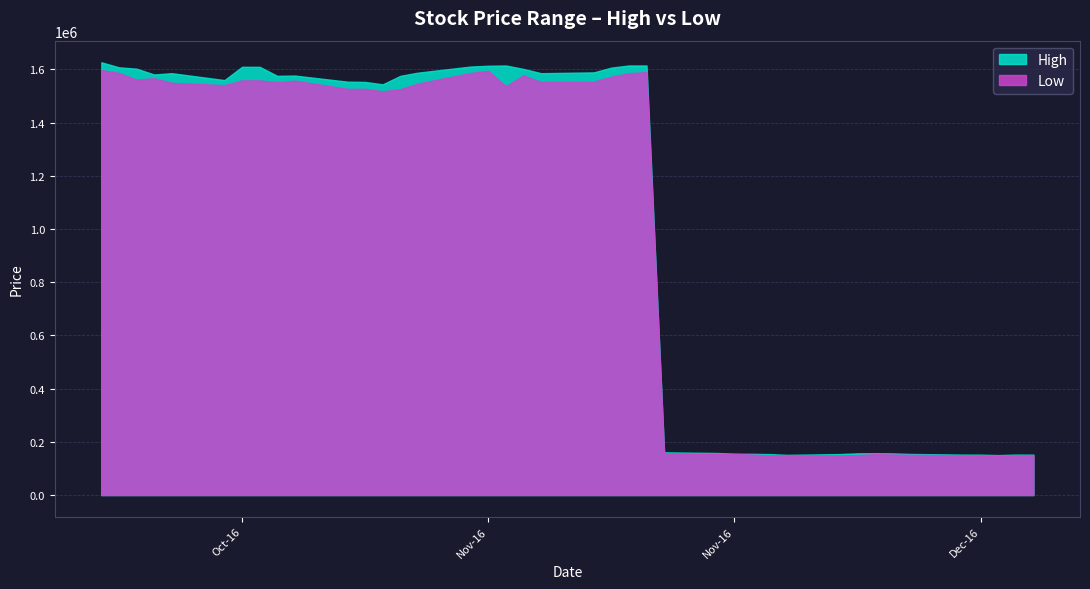

What is the difference between the second highest and minimum values in the High series?

1464371